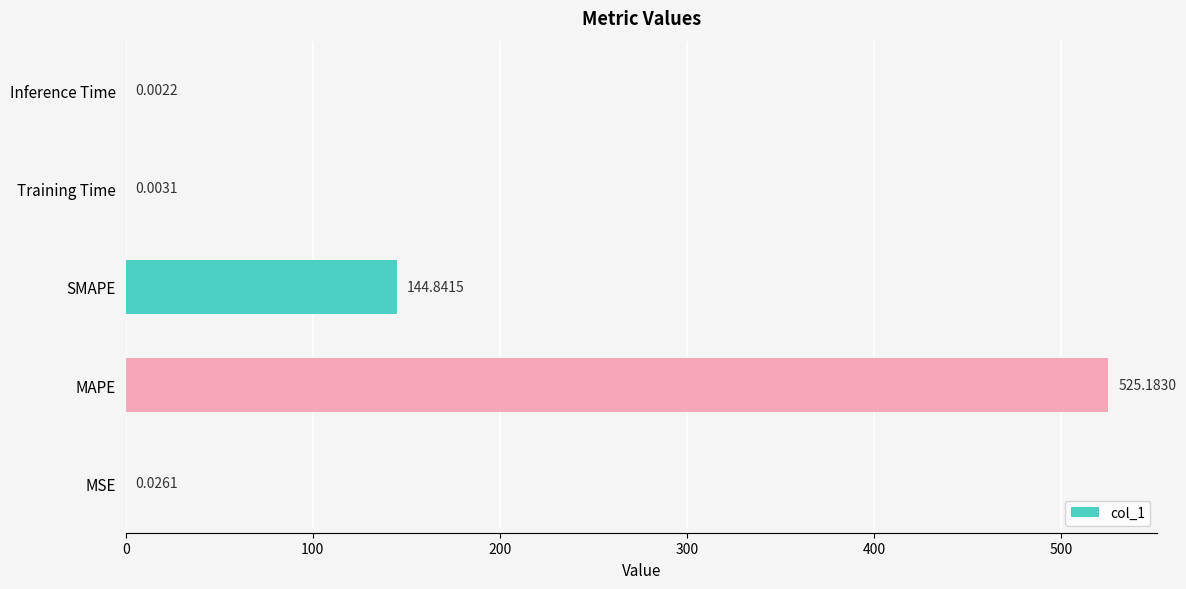

What is the ratio of the value at SMAPE to the value at MAPE?

0.3